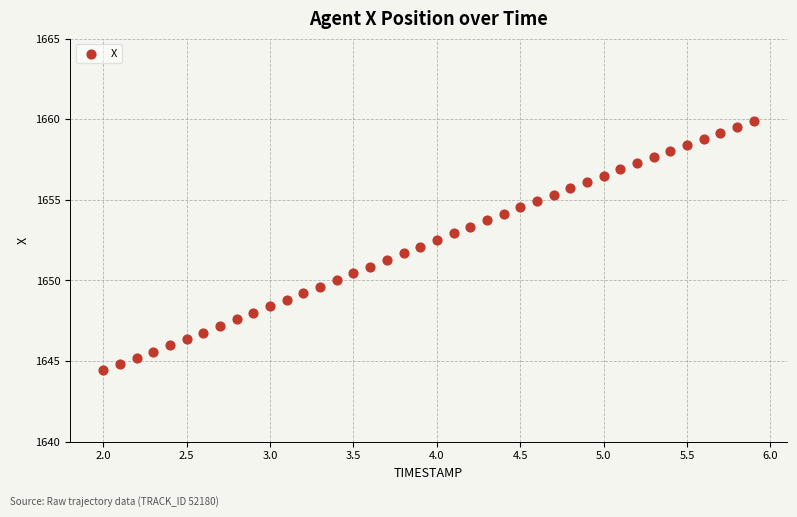

What is the range of X values (max minus min)?

3.9